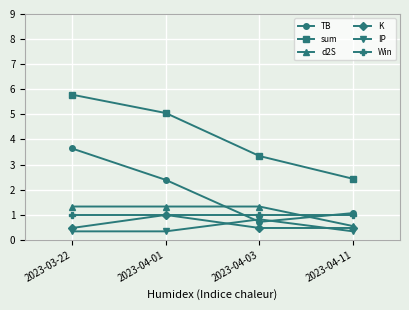

True or false: IP and sum intersect in this chart.

False